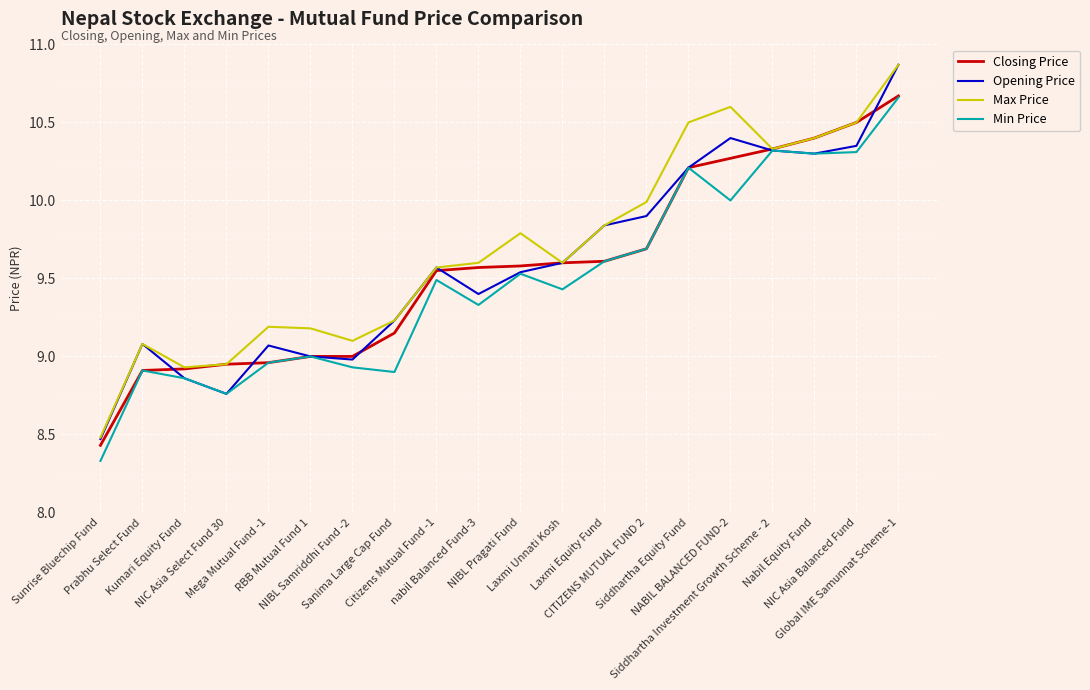

What is the sum of the Max Price values at Sanima Large Cap Fund and Laxmi Equity Fund?

19.1